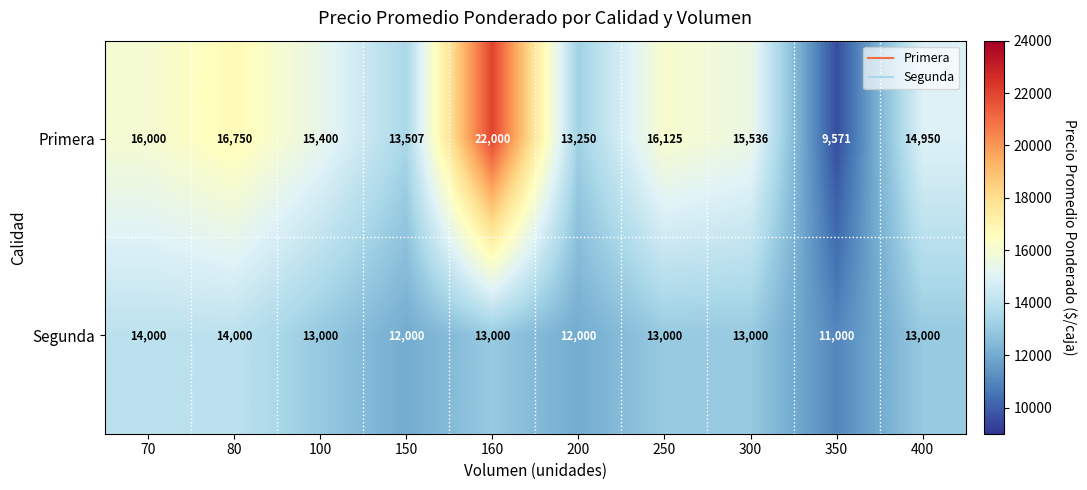

Between 150 and 300, which series saw the biggest shift?

Primera